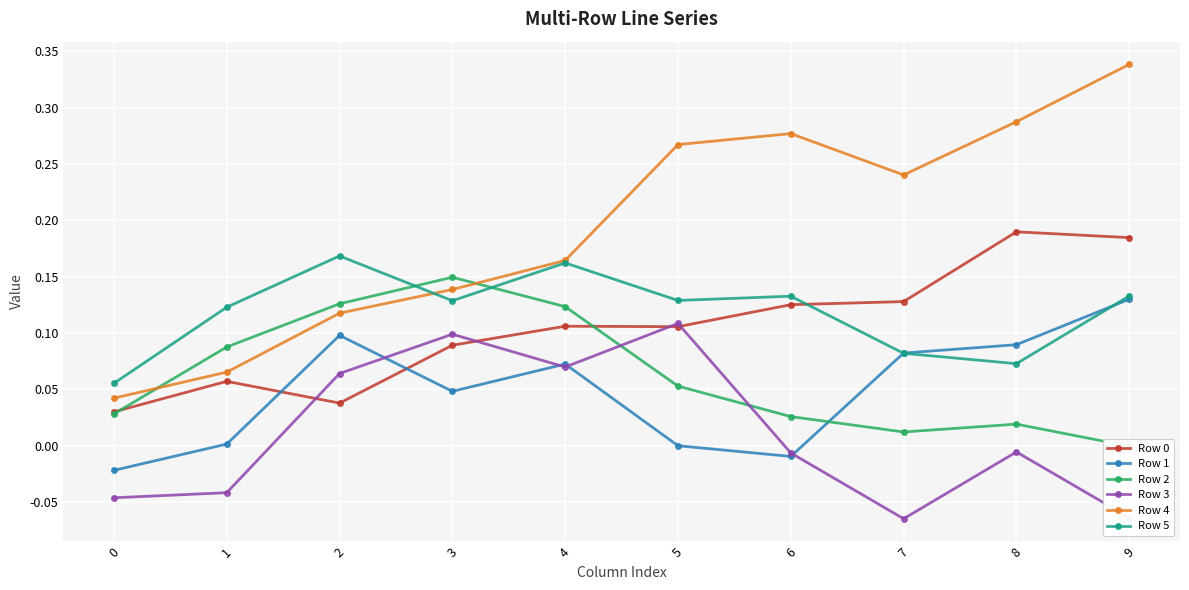

How many series are shown in this chart?

6